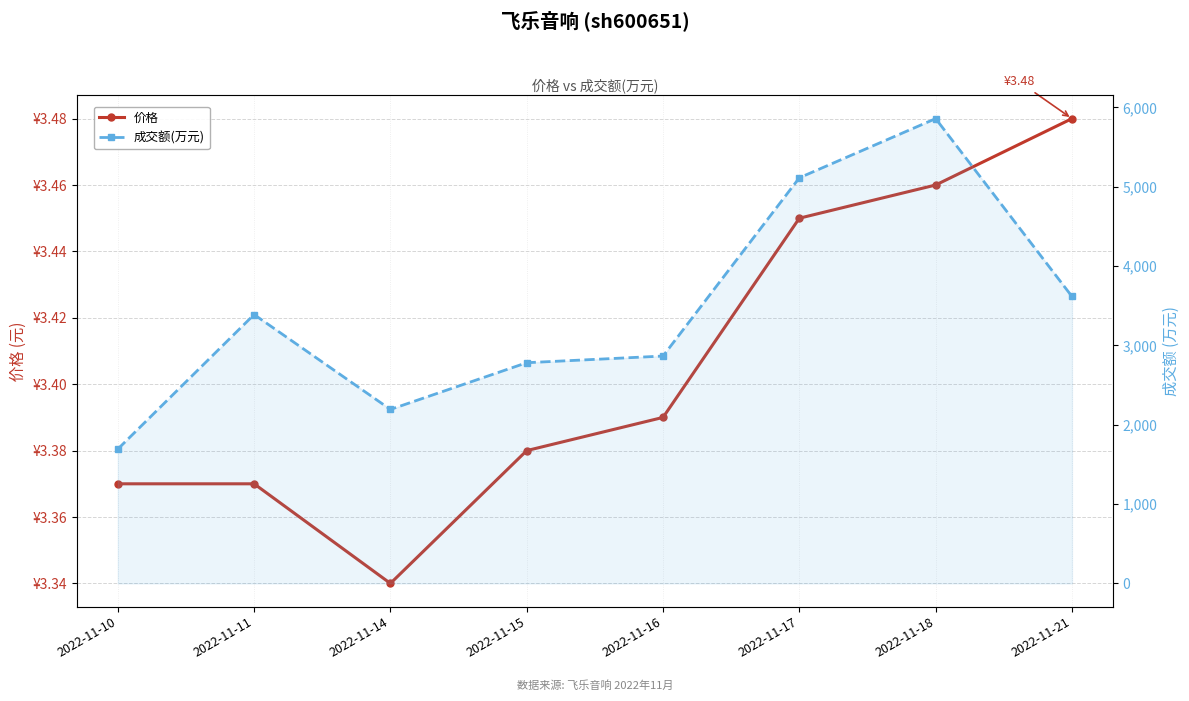

What value does the 价格 series have at 2022-11-15?

3.4